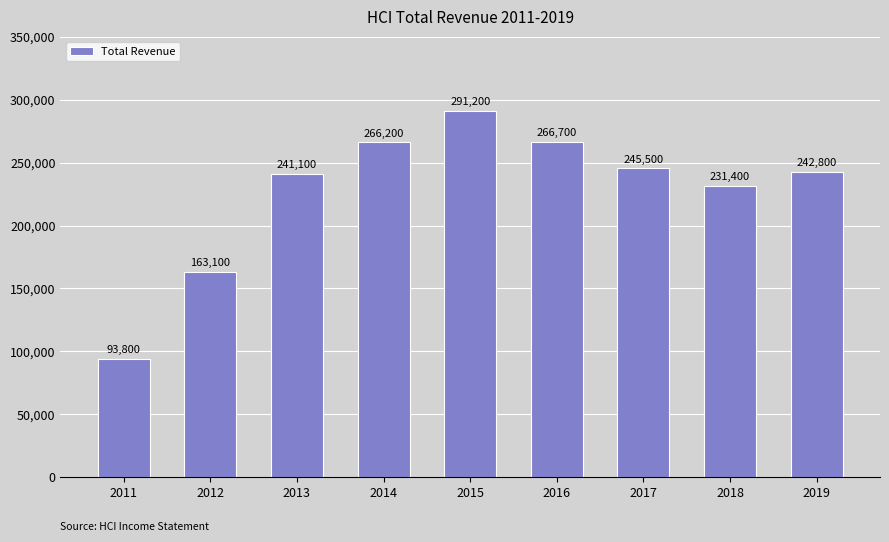

Reading left to right, list all the values displayed in this chart.

93800	163100	241100	266200	291200	266700	245500	231400	242800